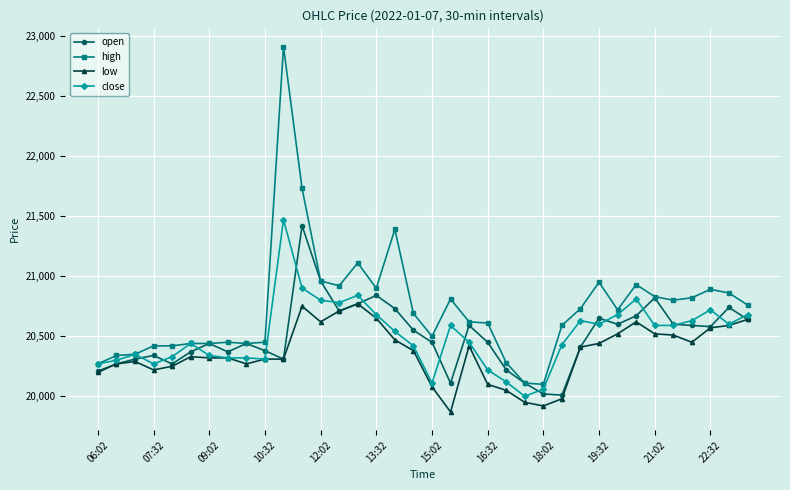

Which series has the largest range (max minus min)?

high